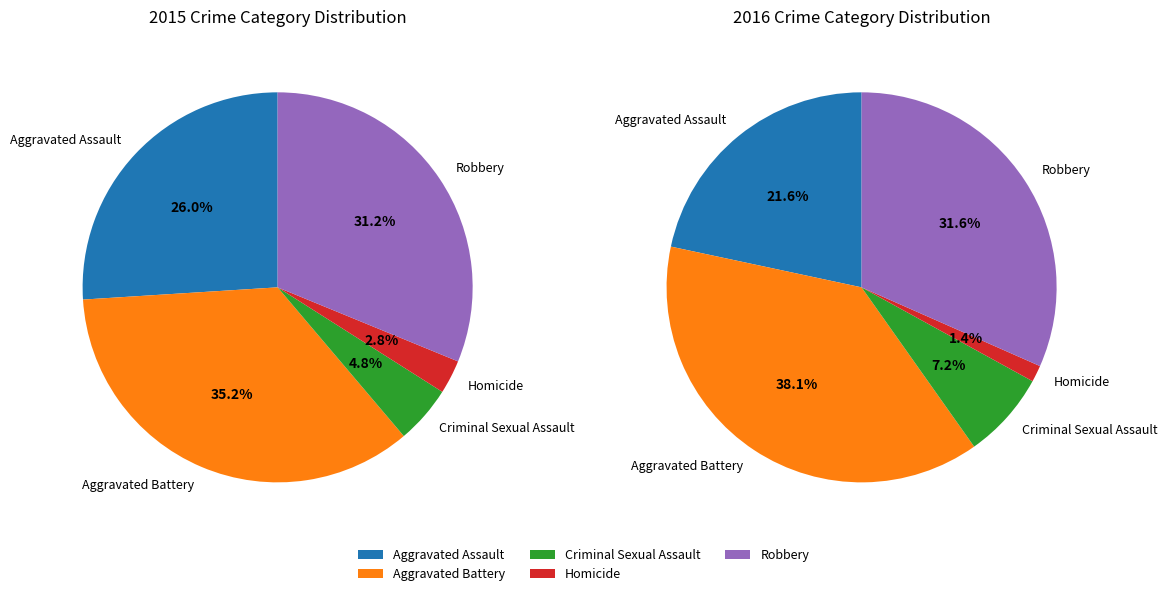

Count the number of slices in the pie.

5